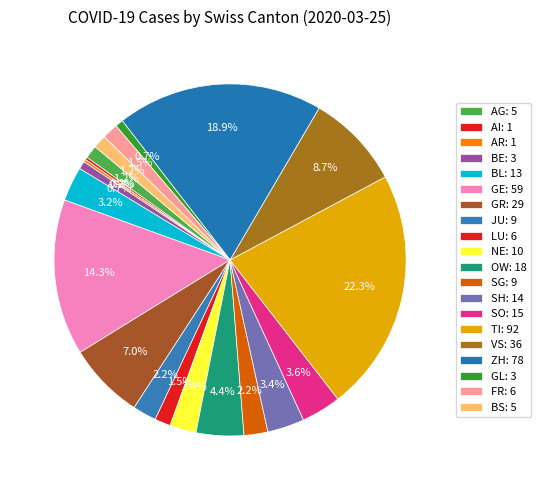

To the nearest percent, what is the difference between the largest and smallest slice percentages?

22%